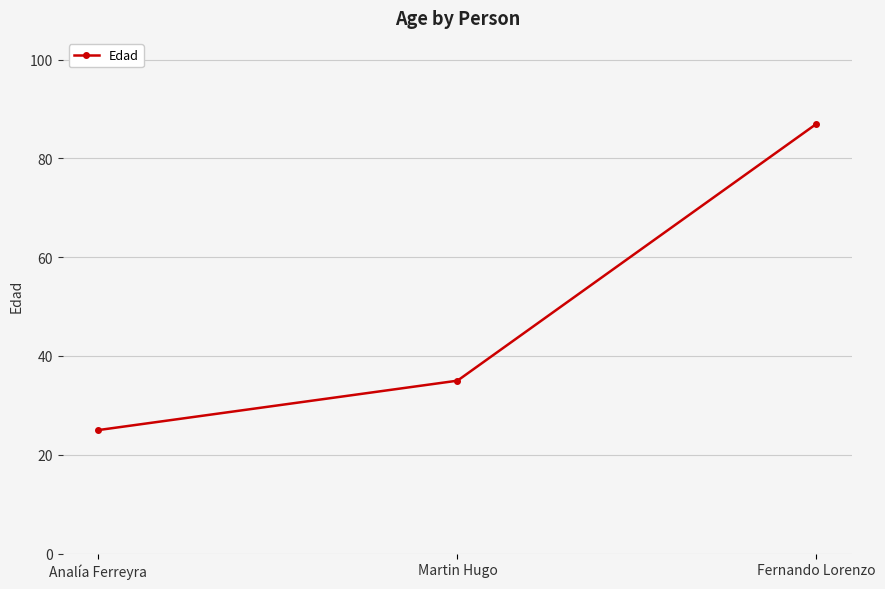

List the labels in order of value, largest first.

Fernando Lorenzo, Martin Hugo, Analía Ferreyra